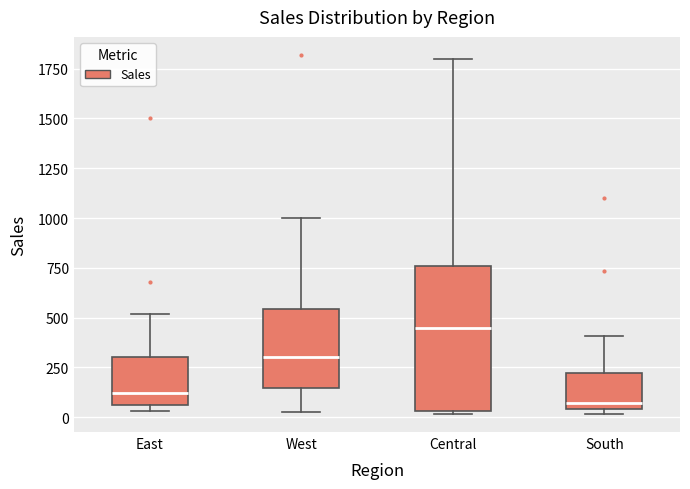

Reading left to right, read every box against the y-axis: the position of its median line, the range the box covers, and the ends of its whiskers. The values are not printed on the chart, so give them approximately, as read against the axis.

East: median 100, box 50 to 300, whiskers 50 (just below the box's lower edge) to 500
West: median 300, box 150 to 550, whiskers 50 to 1000
Central: median 450, box 50 to 750, whiskers 0 to 1800
South: median 50 (just above the box's lower edge), box 50 to 200, whiskers 0 to 400